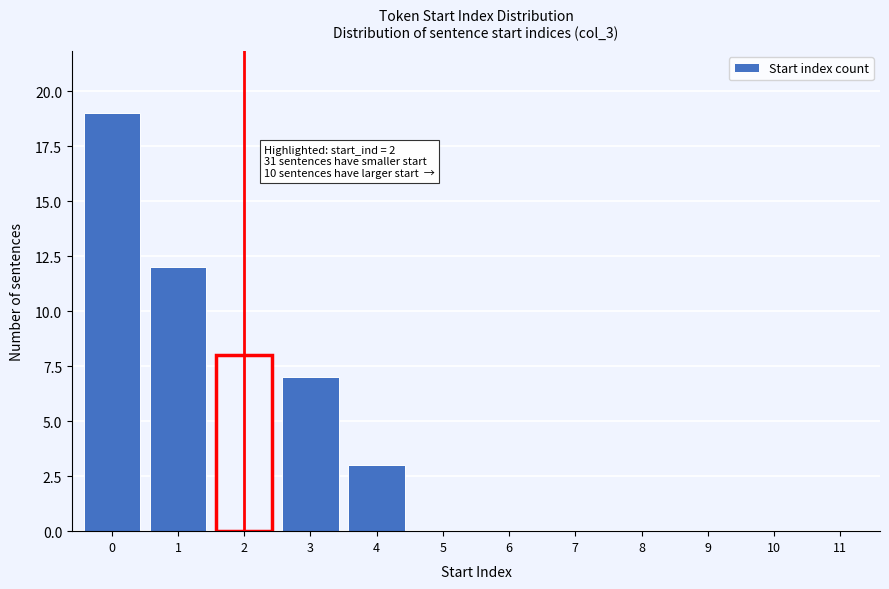

Reading right to left, transcribe all the data shown in this chart.

11=0	10=0	9=0	8=0	7=0	6=0	5=0	4=3	3=7	2=8	1=12	0=19